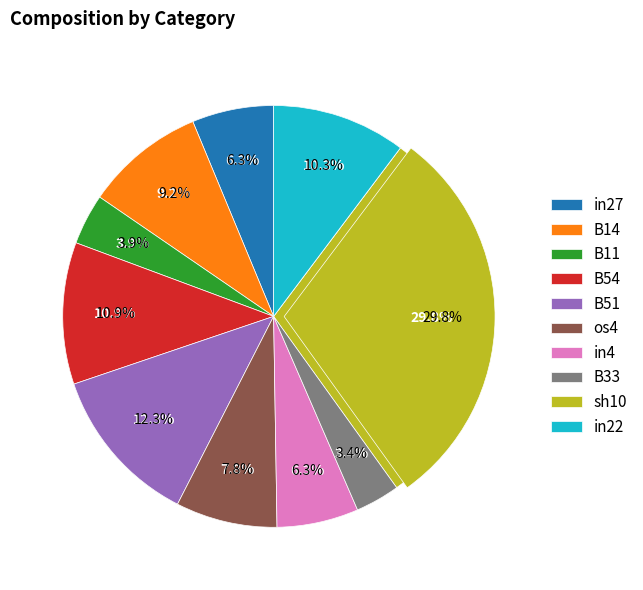

Combined, do B14 and B11 account for over 50%?

No